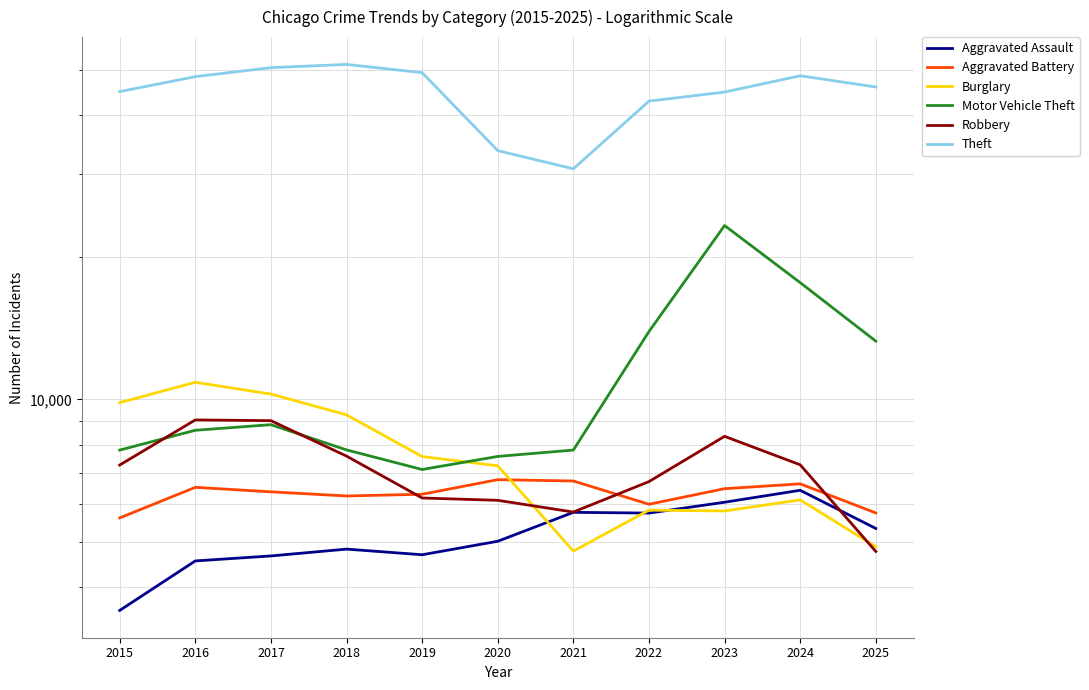

What is the average value of the Robbery series?

7099